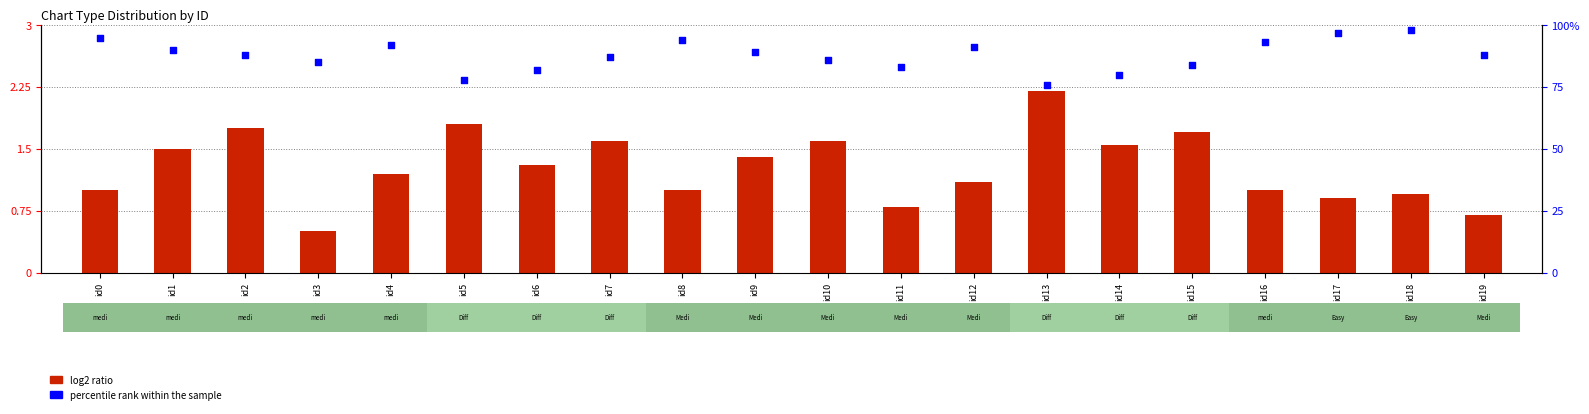

What is the total value across all series at id1?

91.5